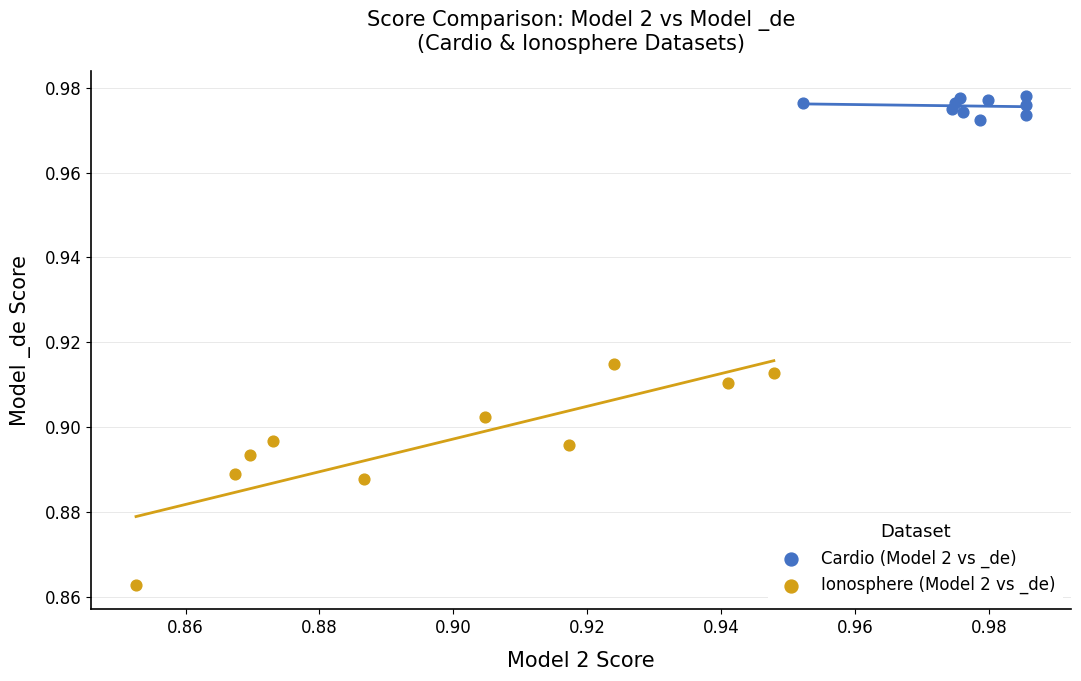

Which series reaches the minimum Y coordinate?

Ionosphere (Model 2 vs _de)